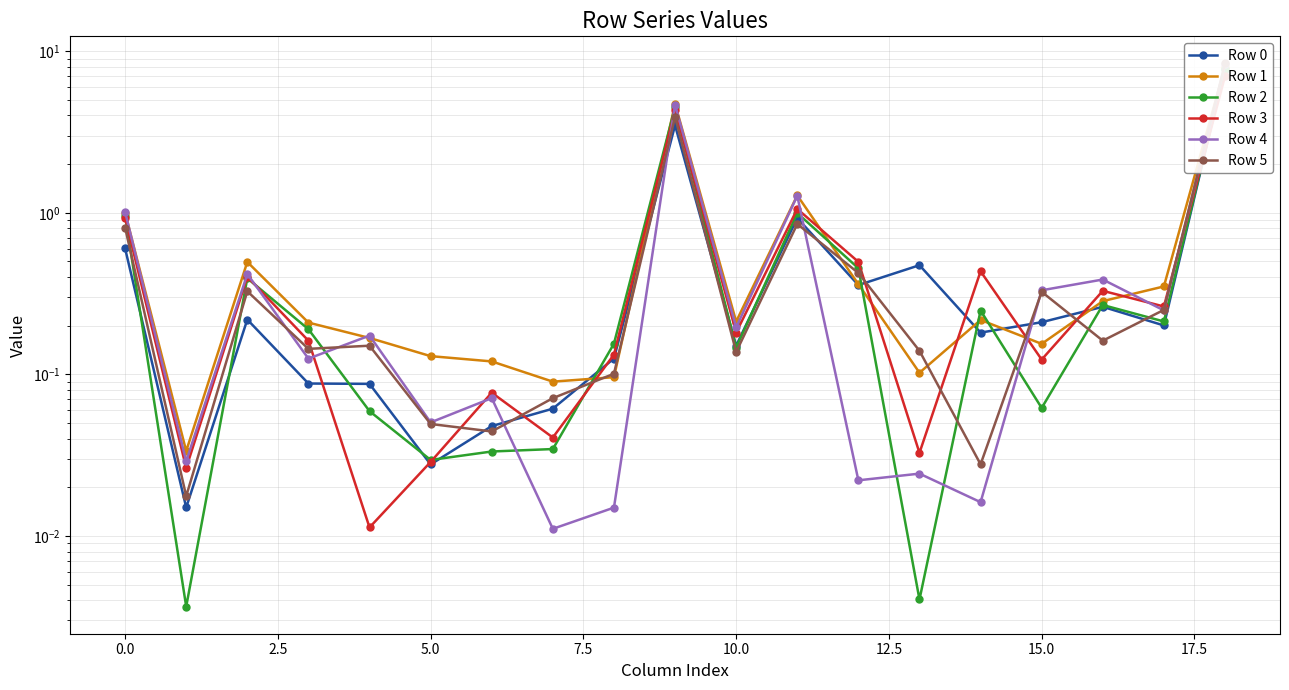

How many series are shown in this chart?

6